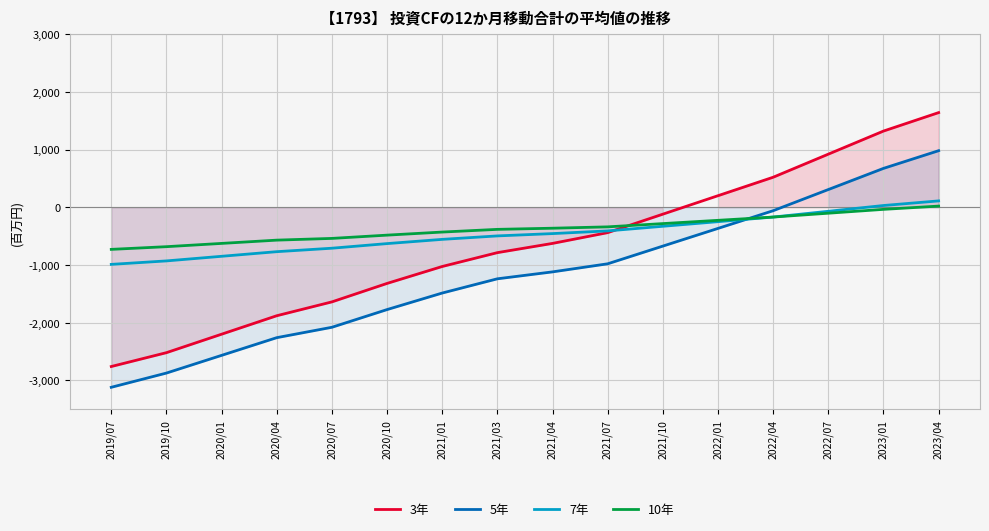

Between which two adjacent categories do 3年 and 10年 first intersect?

2021/07 and 2021/10